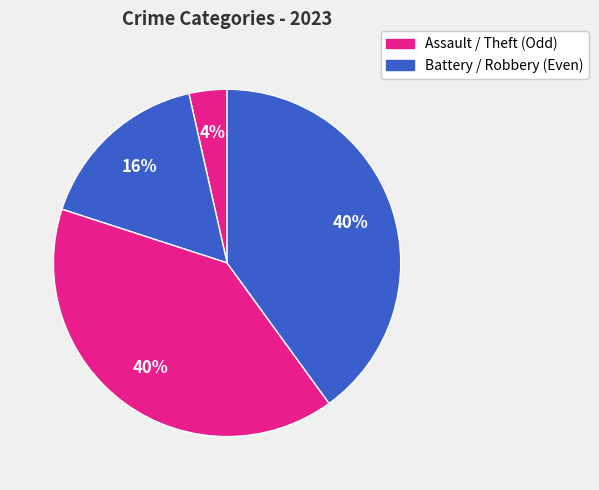

How many slices are in this pie chart?

4